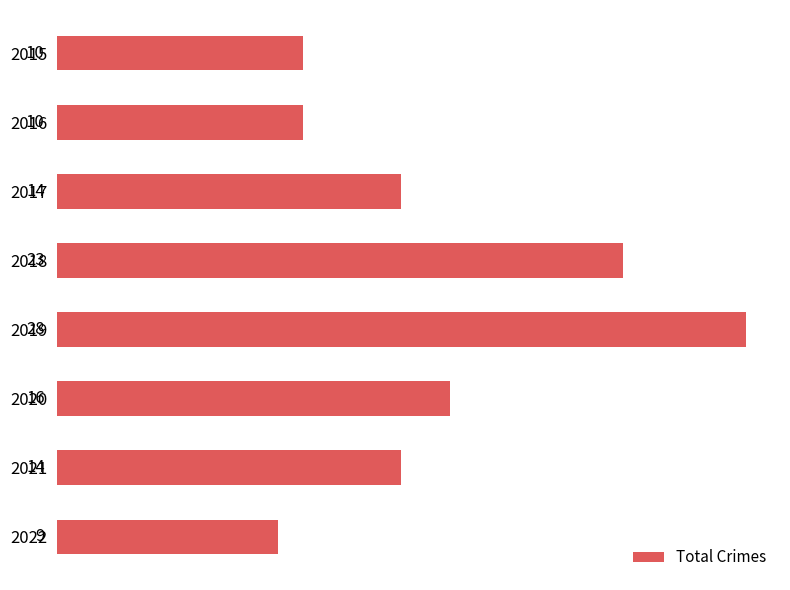

Reading bottom to top, what are all the values shown in this chart?

9	14	16	28	23	14	10	10